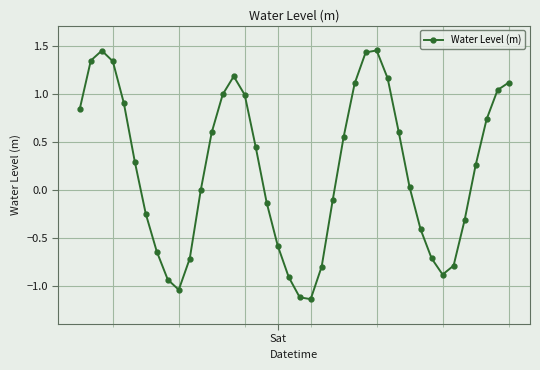

What is the difference between the maximum and minimum values?

2.6